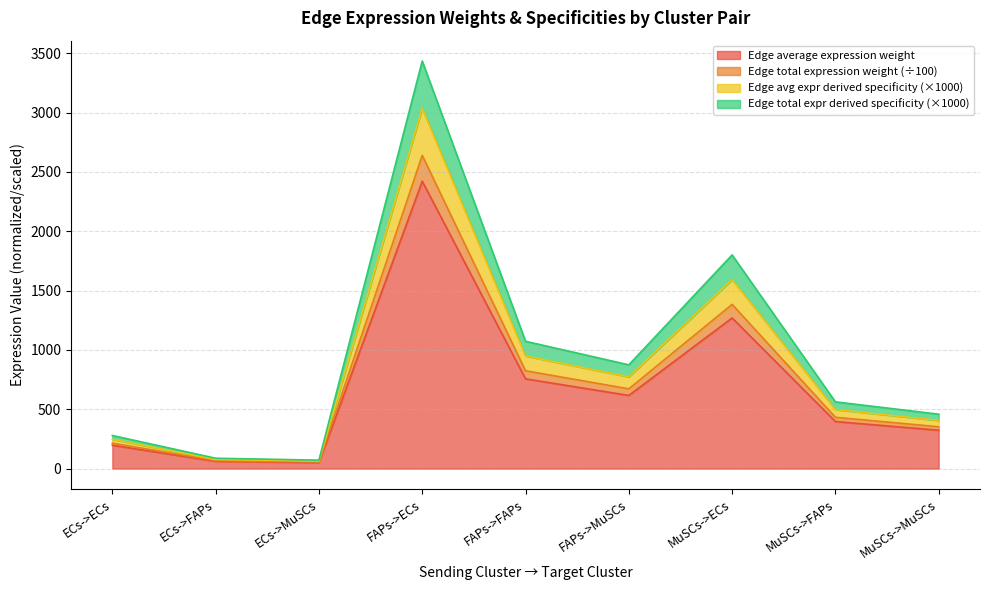

How many lines are shown in the chart?

4